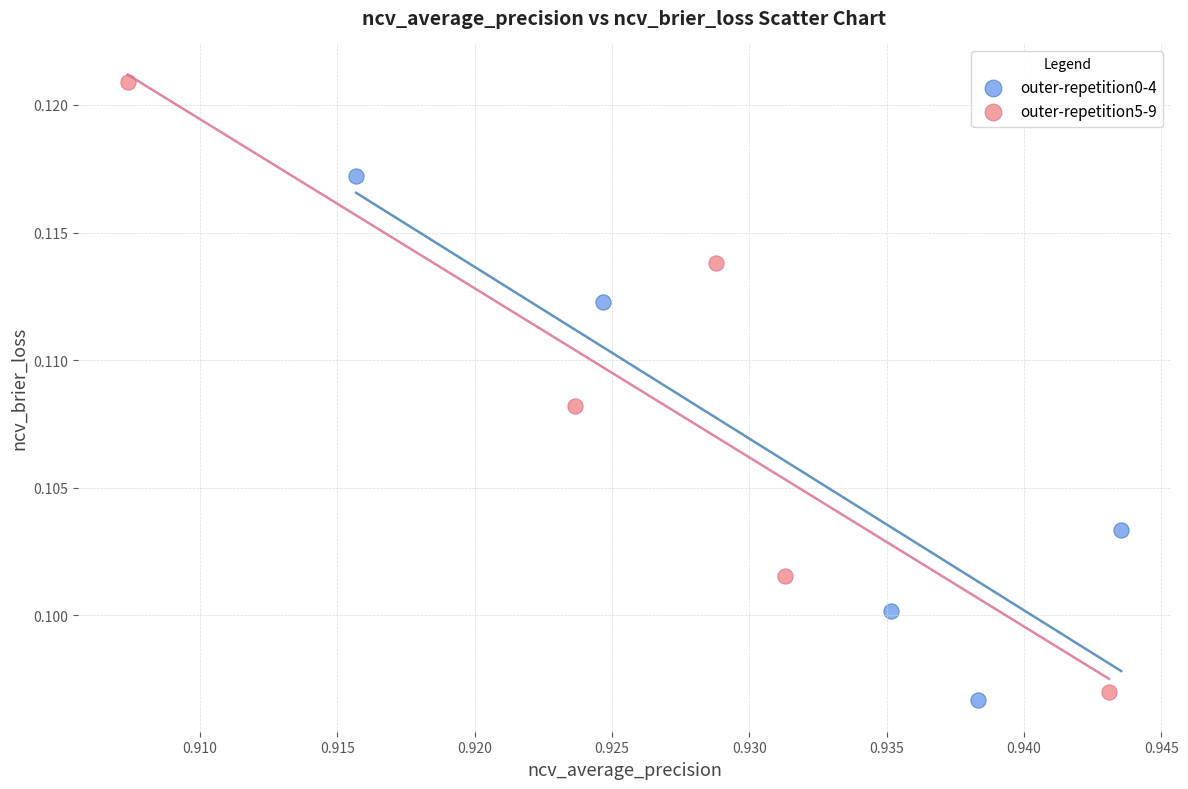

Which series has the widest spread of Y values?

outer-repetition5-9